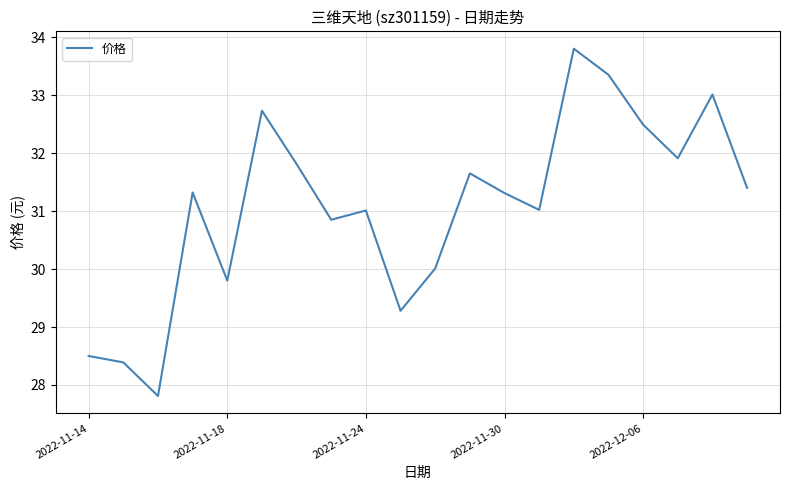

What is the difference between the maximum and minimum values?

6.0